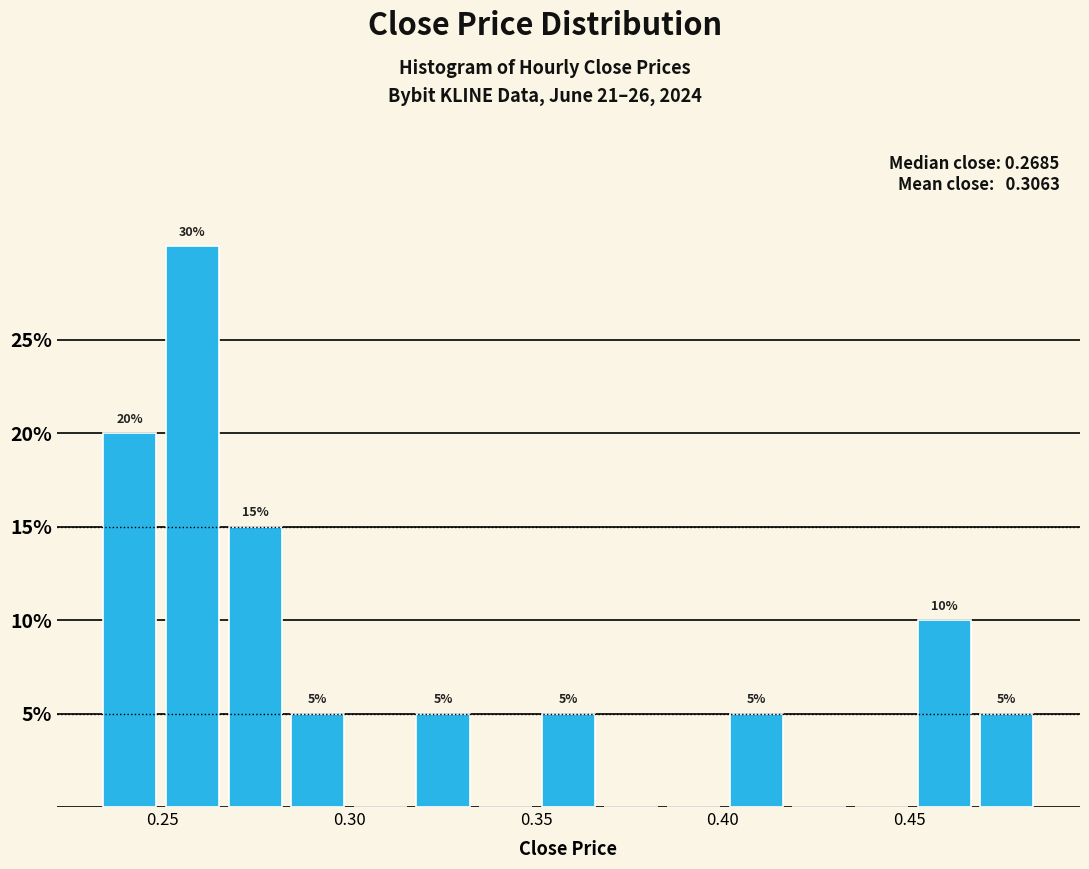

Read against the x-axis, roughly where is the centre of the tallest bar?

0.260